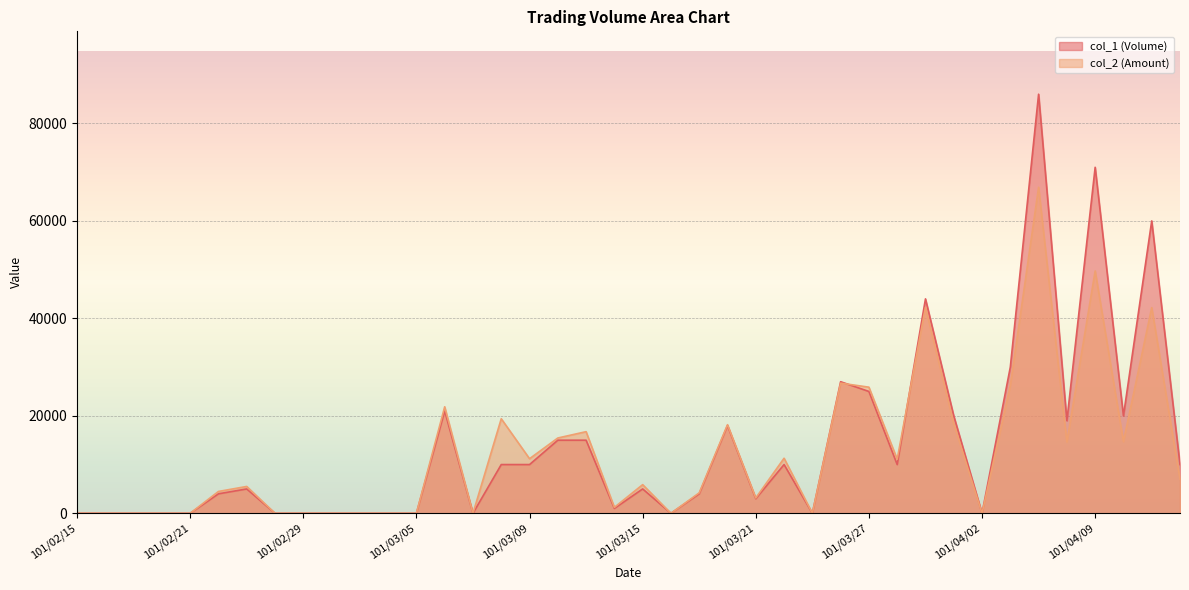

Where is the first local maximum for col_1 (Volume)?

101/02/23